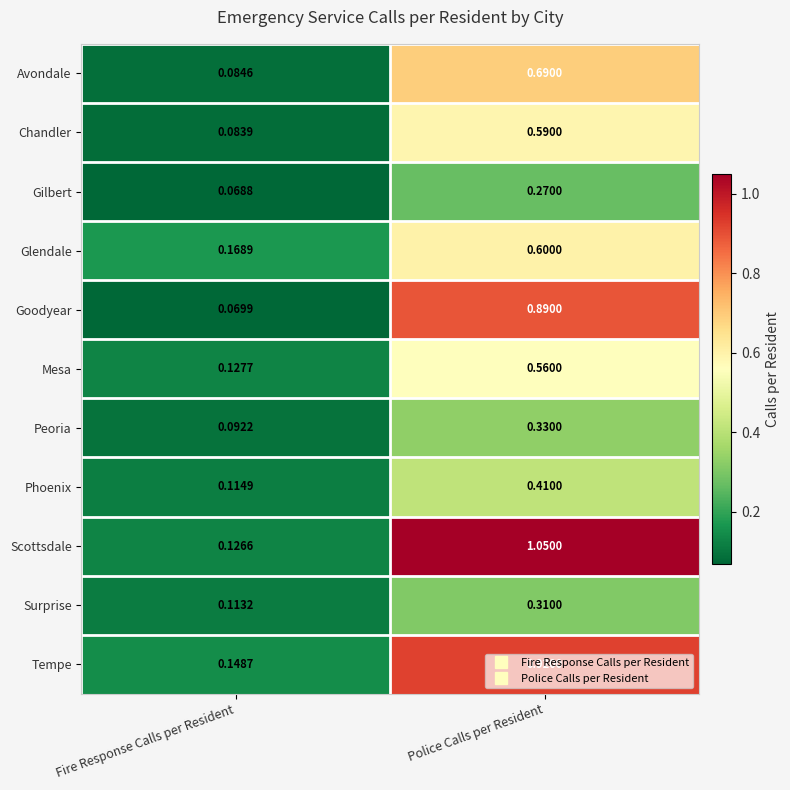

Which series has the largest range (max minus min)?

Scottsdale